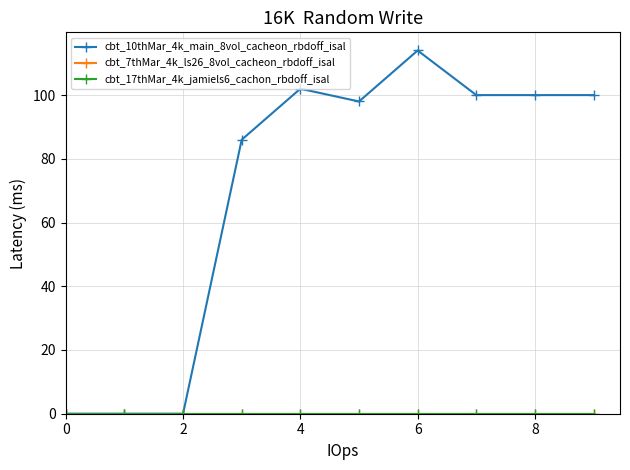

Does the chart display data point markers on the line(s)?

Yes